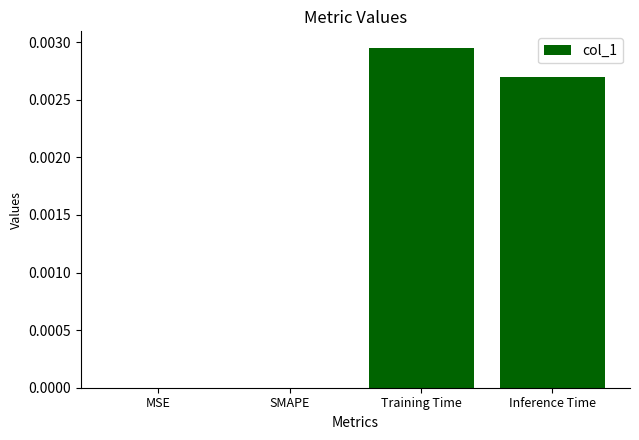

Is it true that the value at SMAPE is 0.0?

True